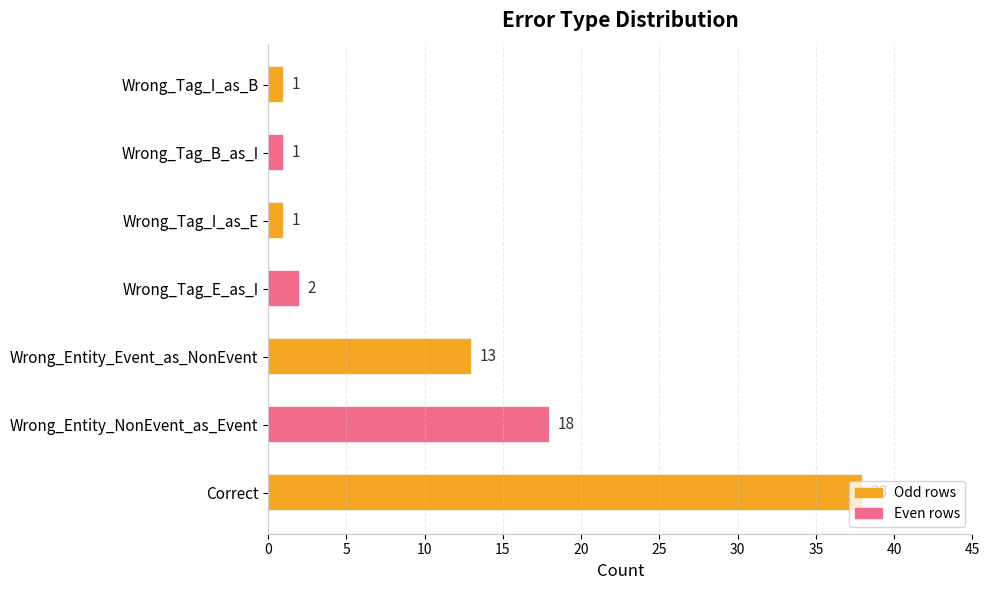

What is the change in value from Correct to Wrong_Tag_B_as_I?

-37